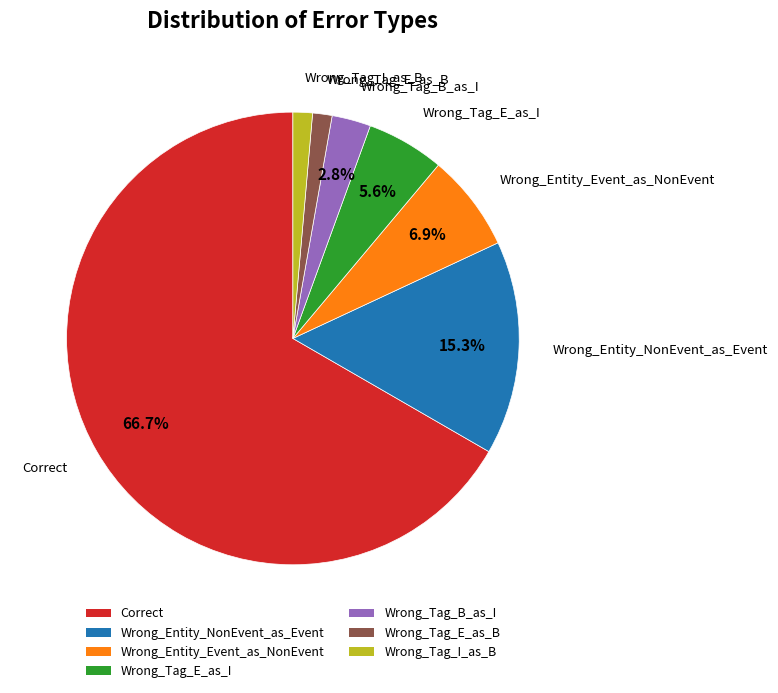

Is there a majority slice in this chart?

Yes